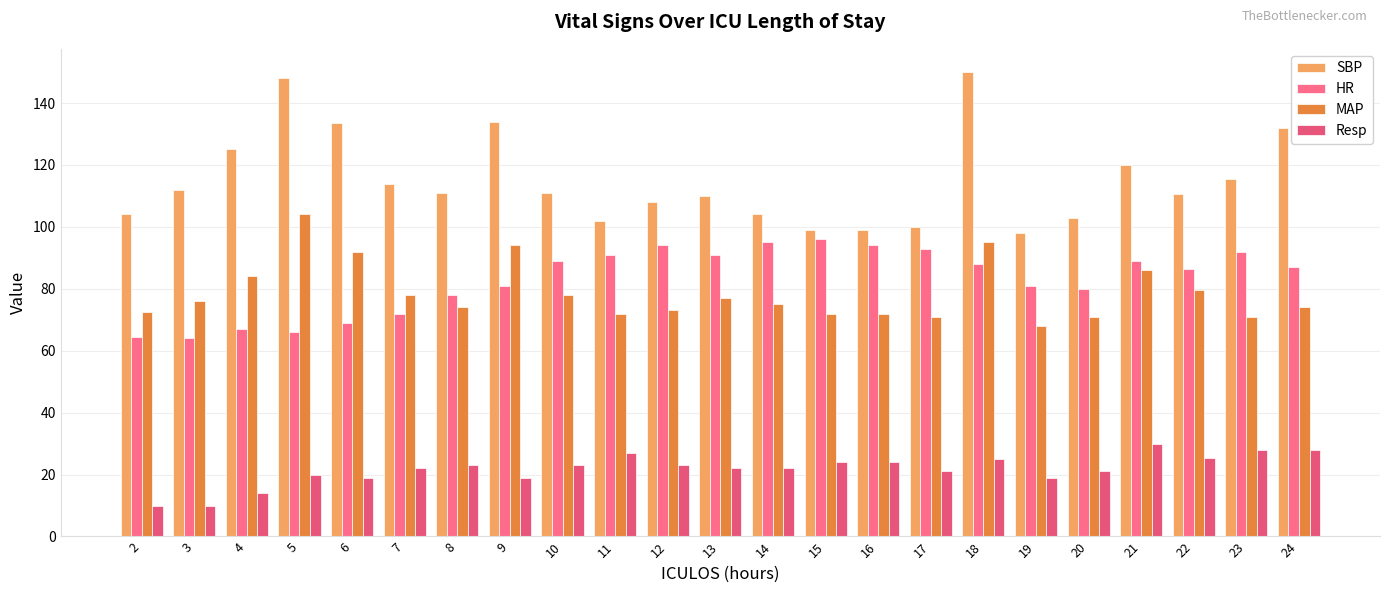

List the series in order of their peak value, highest first.

SBP, MAP, HR, Resp